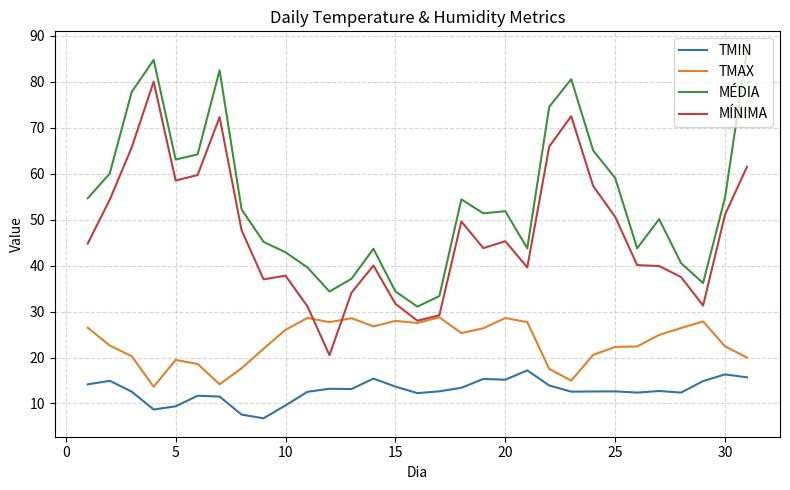

True or false: MÍNIMA and TMIN cross at least once.

False